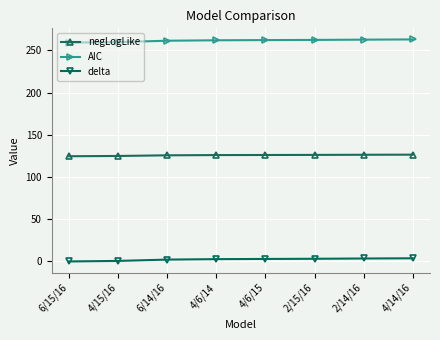

What is the total value across all series at 6/15/16?

384.0